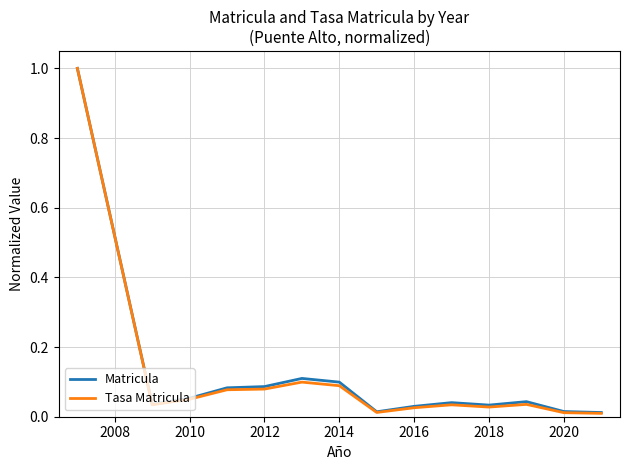

What is the difference between the maximum and minimum values in the Matricula series?

1.0